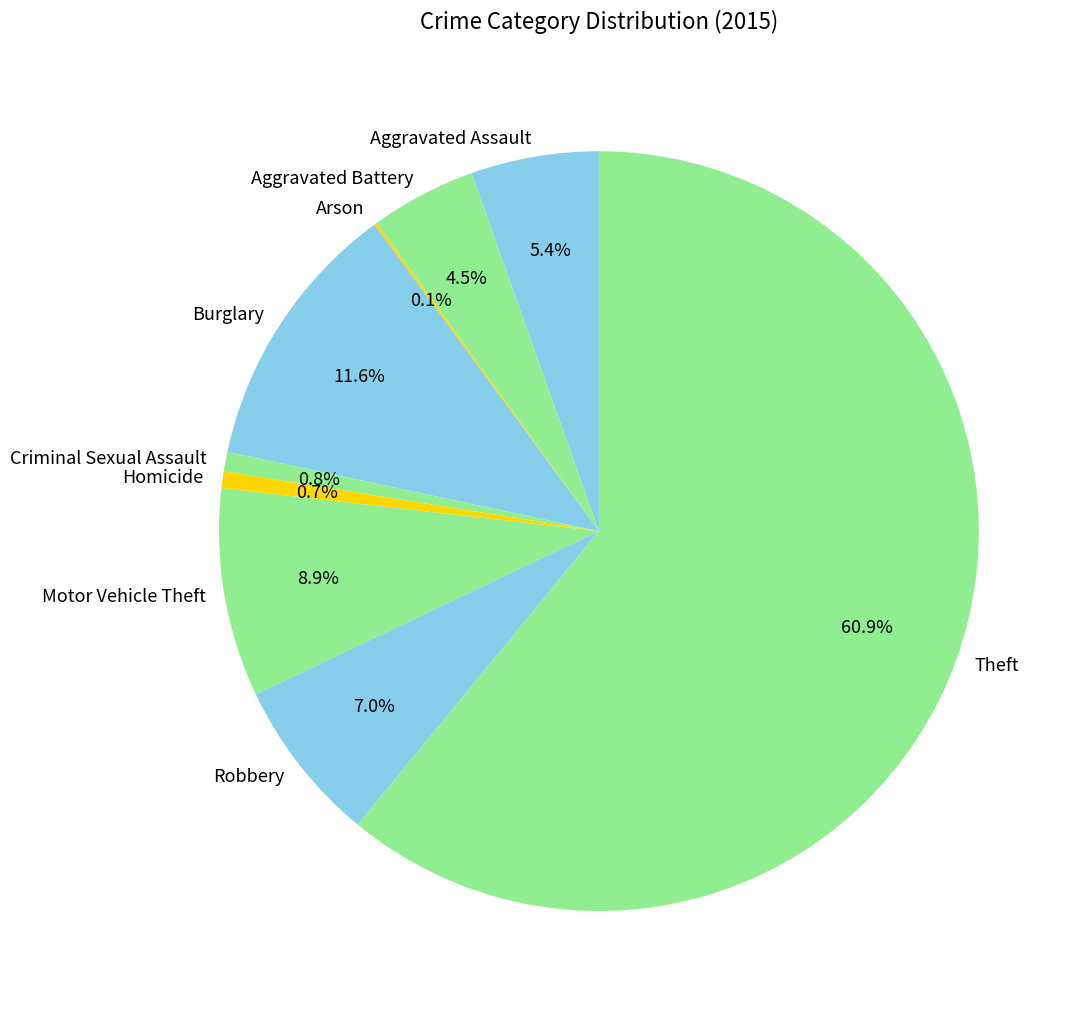

To the nearest percent, what portion does Burglary represent?

12%